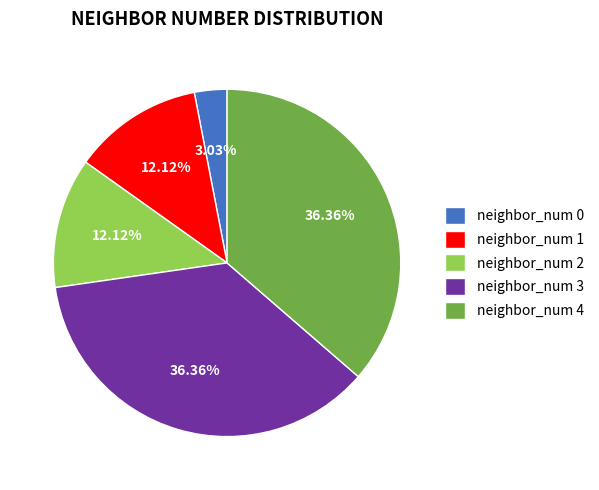

Is the sum of neighbor_num 2 and neighbor_num 4 greater than half?

No